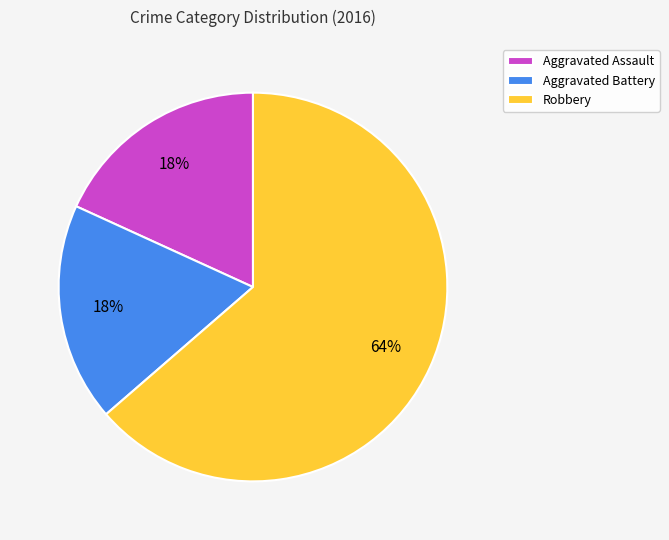

Do Aggravated Battery and Aggravated Assault together represent more than half of the pie?

No